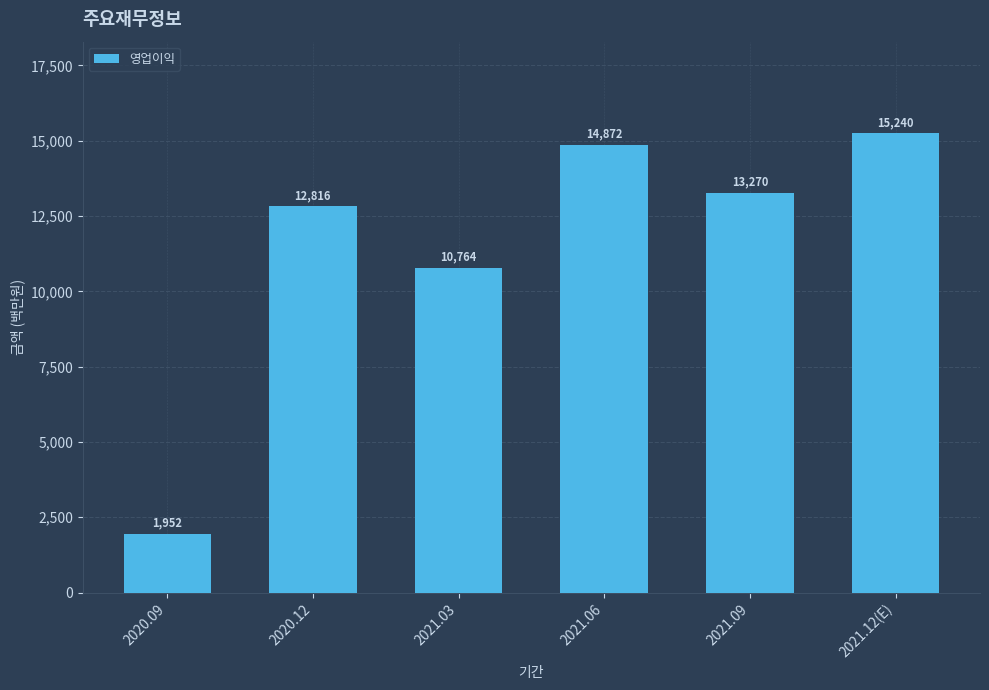

True or false: the data shows 6827 at 2021.09.

False